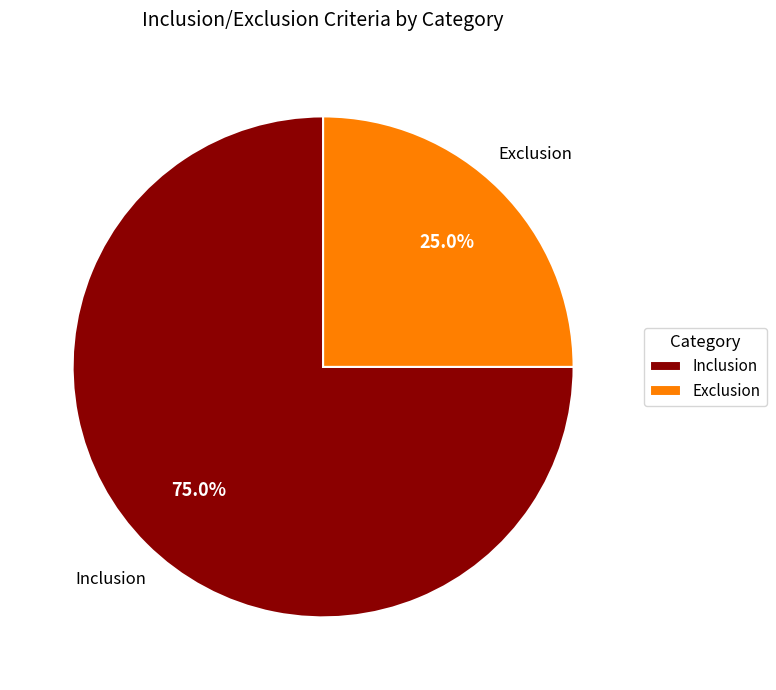

To the nearest percent, what portion does Exclusion represent?

25%